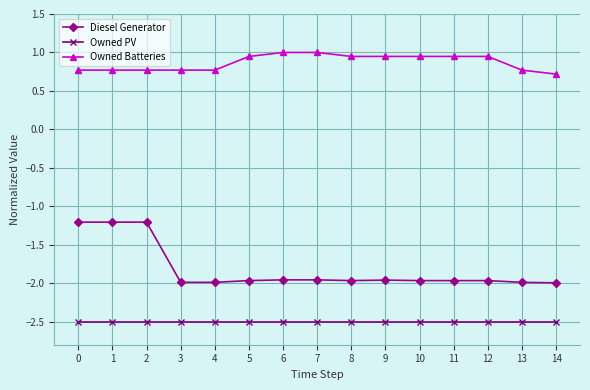

How many series are shown in this chart?

3